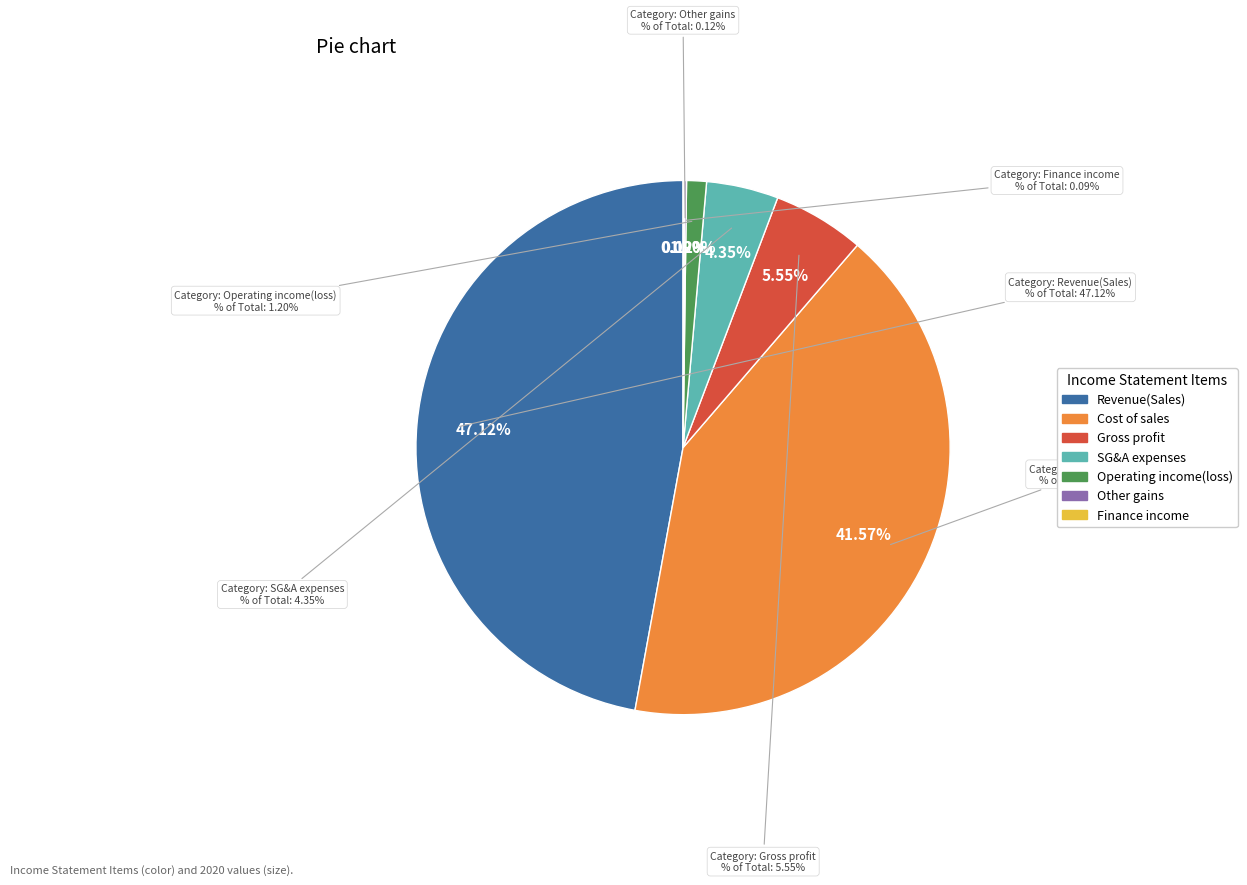

Combined, do Gross profit and Revenue(Sales) account for over 50%?

Yes